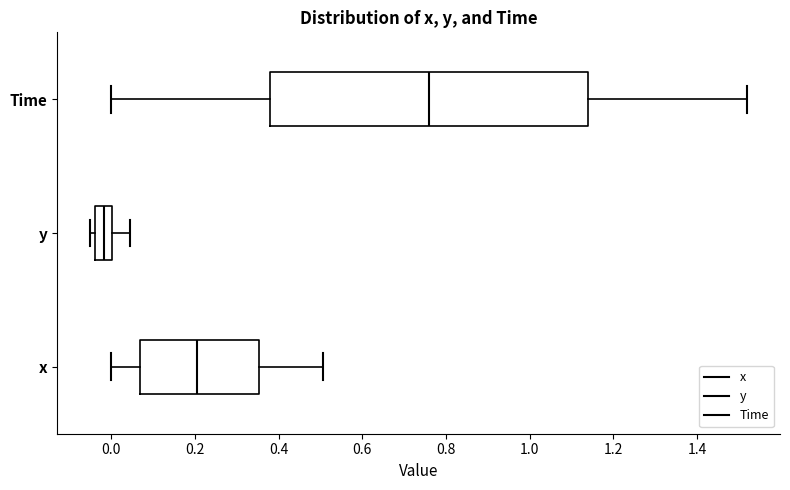

Reading bottom to top, read every box against the x-axis: the position of its median line, the range the box covers, and the ends of its whiskers. The values are not printed on the chart, so give them approximately, as read against the axis.

x: median 0.20, box 0.06 to 0.36, whiskers 0.00 to 0.50
y: median -0.02, box -0.04 to 0.00, whiskers -0.04 (just left of the box's left edge) to 0.04
Time: median 0.76, box 0.38 to 1.14, whiskers 0.00 to 1.52